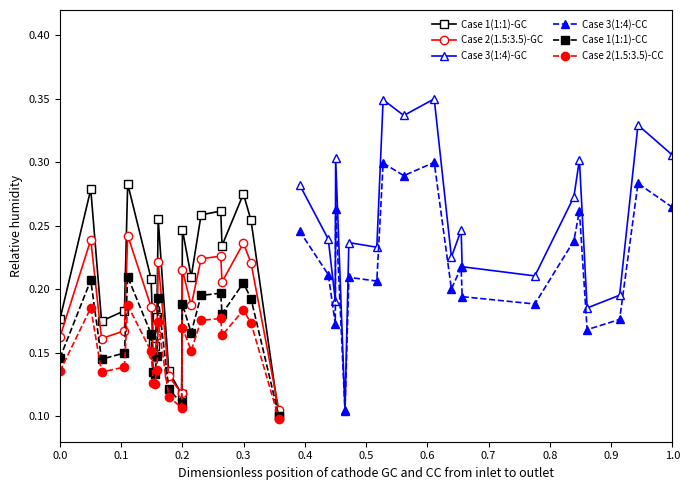

Which series has the largest total across all categories?

Case 3(1:4)-GC